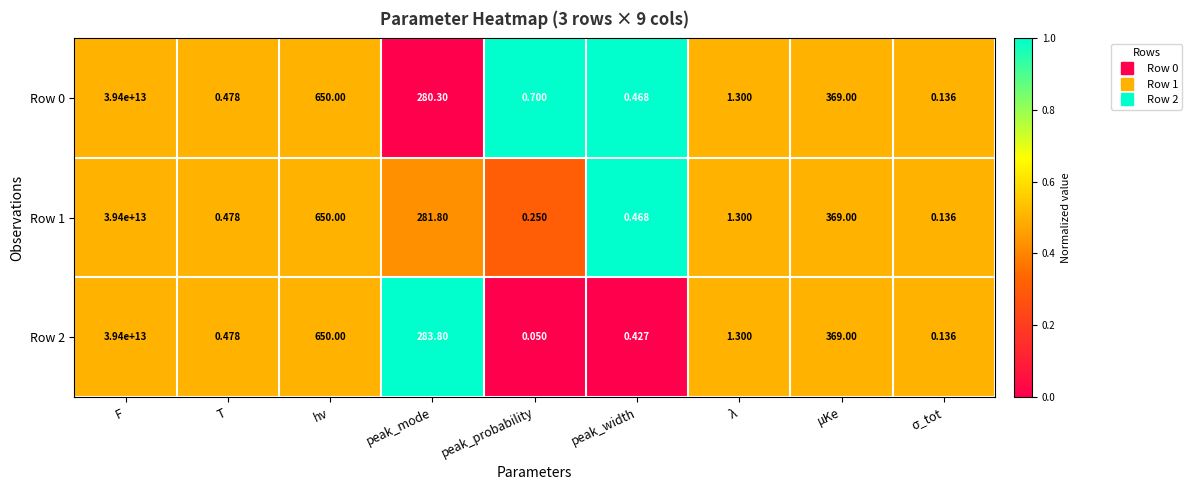

At how many categories does at least one series exceed 0?

9